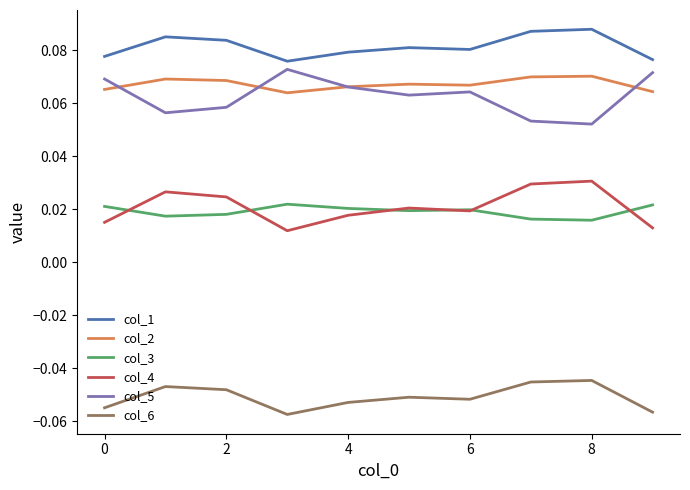

True or false: col_1 and col_3 intersect in this chart.

False